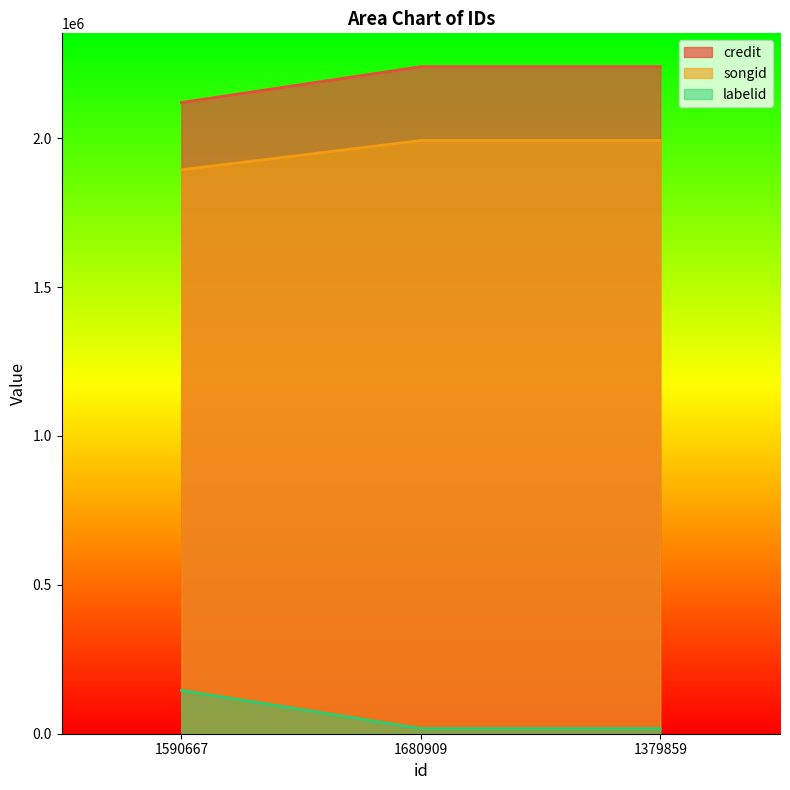

How many lines are shown in the chart?

3